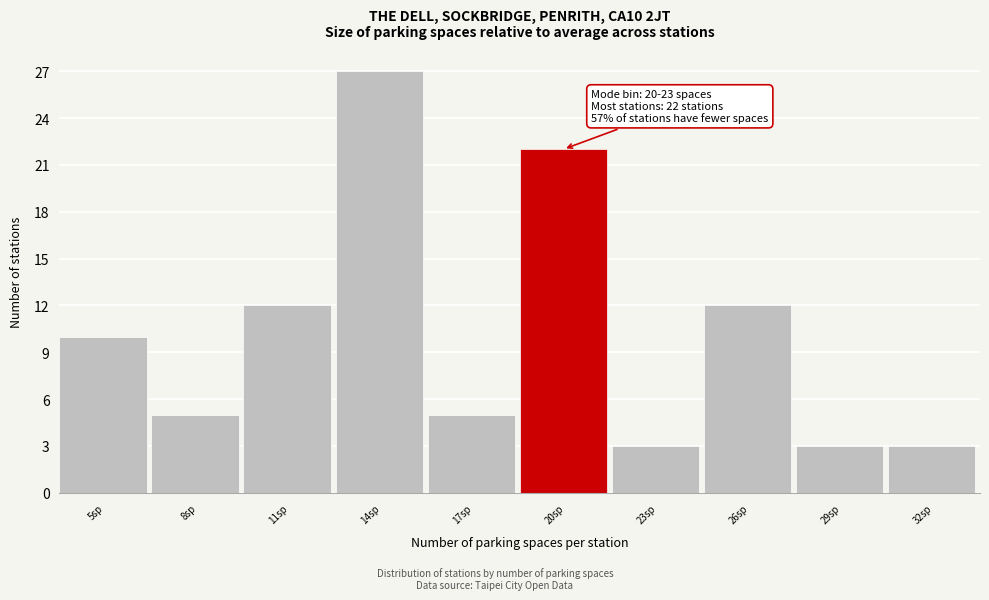

Reading left to right, extract all data points from this chart.

5sp=10	8sp=5	11sp=12	14sp=27	17sp=5	20sp=22	23sp=3	26sp=12	29sp=3	32sp=3